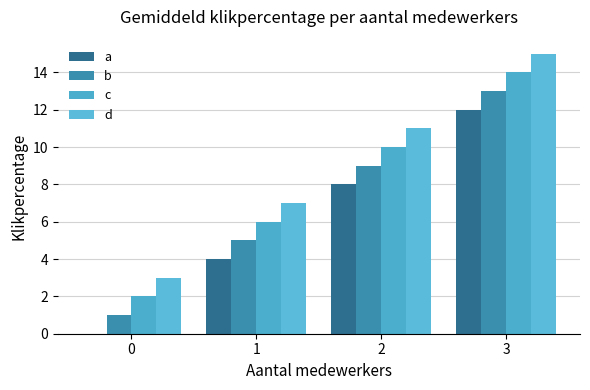

What is the average value of the c series?

8